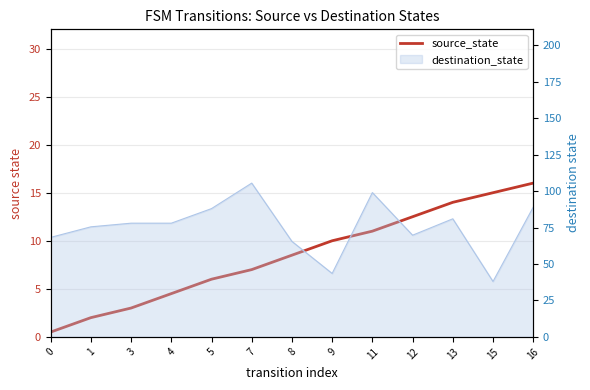

How many values are below 8?

6